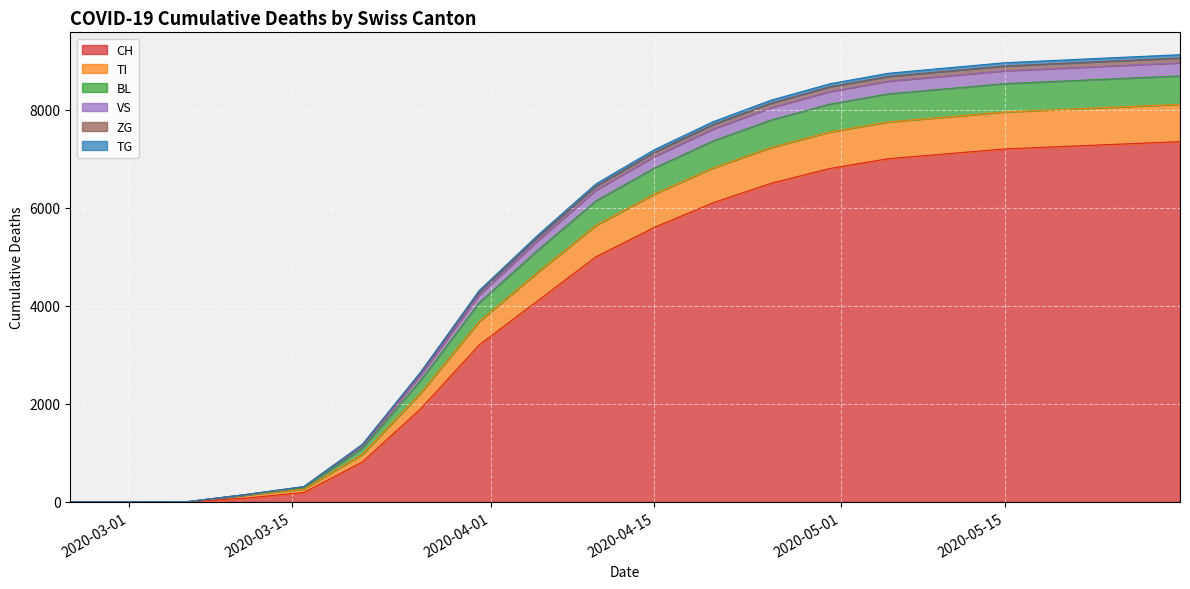

The value of CH at 2020-03-01 is 0. True or false?

True